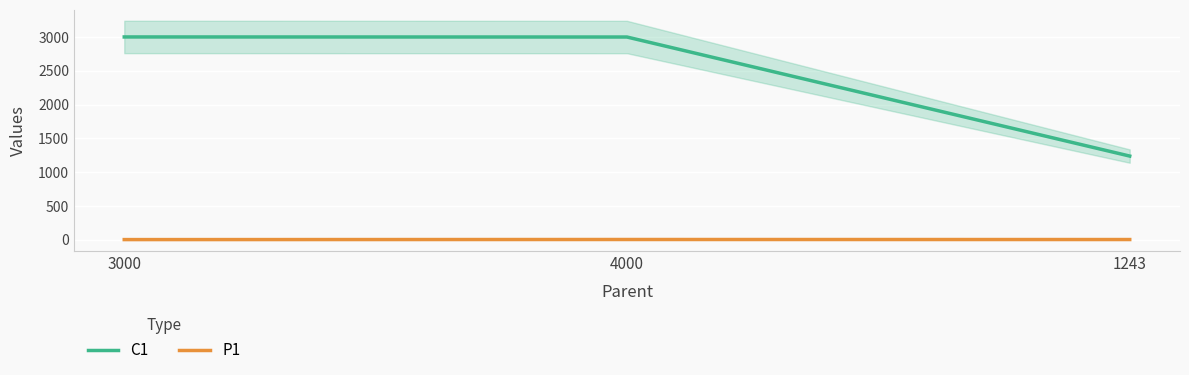

How many values in the P1 series are below 1?

1